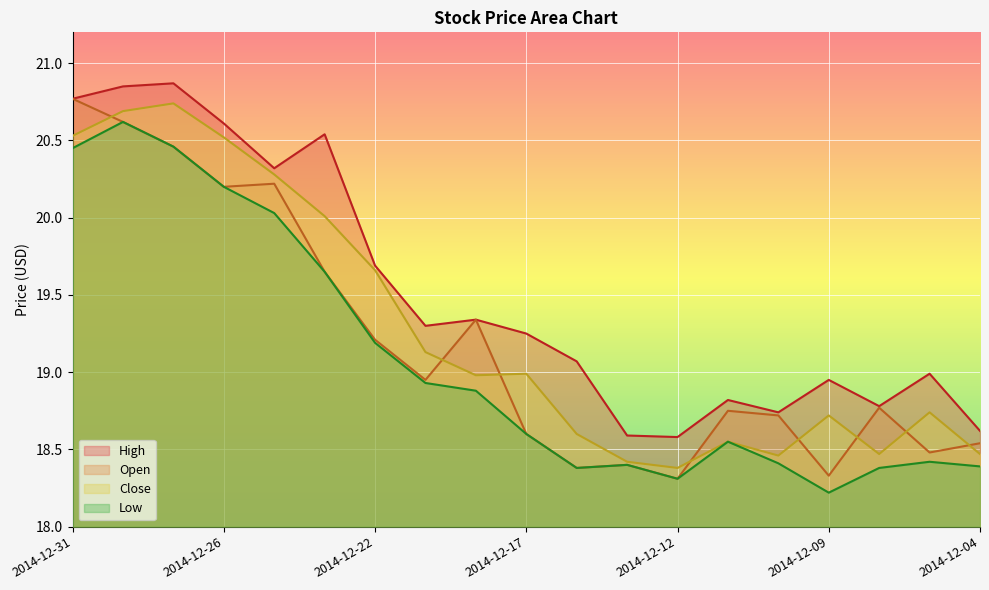

Is it true that Low equals 11.1 at 2014-12-11?

False